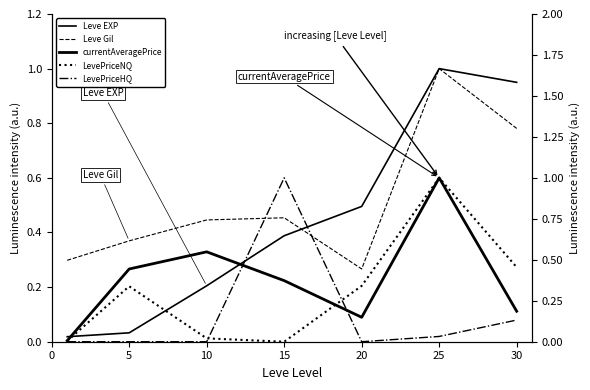

What is the difference between the maximum and minimum values in the Leve Gil series?

0.7